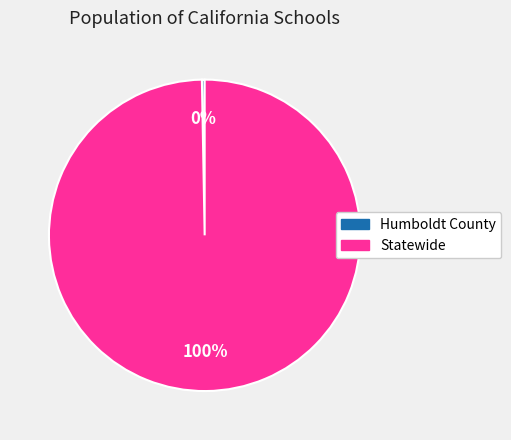

Is it true that Humboldt County is 9% of the pie?

False